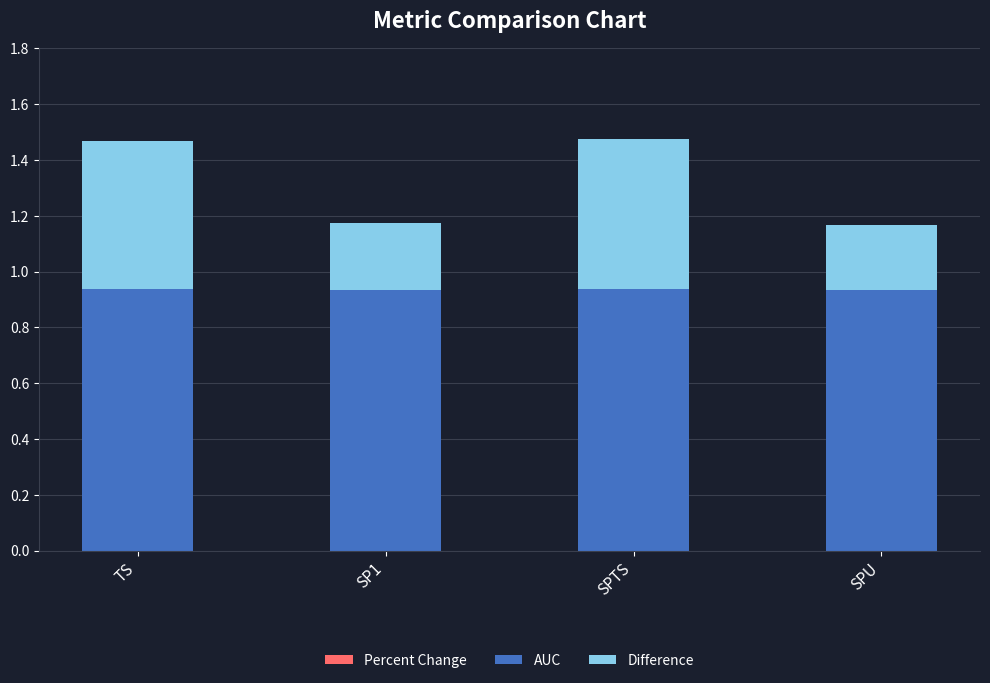

What is the total value across all series at SP1?

1.2